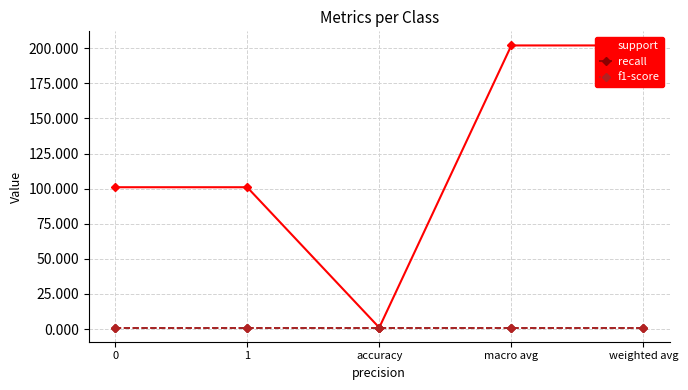

How many lines are shown in the chart?

3